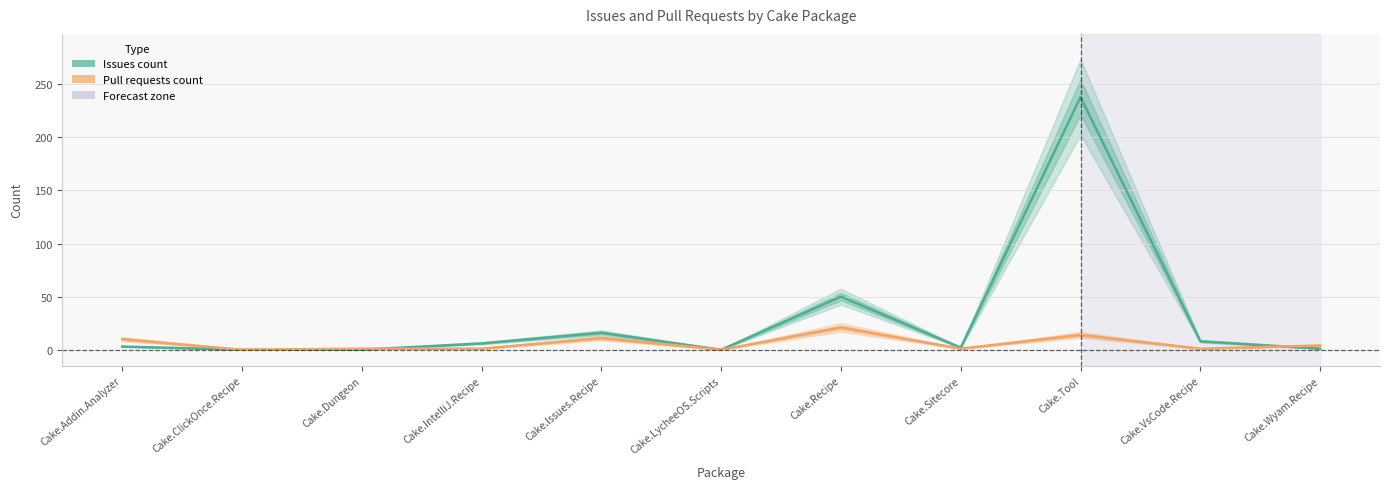

What is the label of the 9th point from the right?

Cake.Dungeon